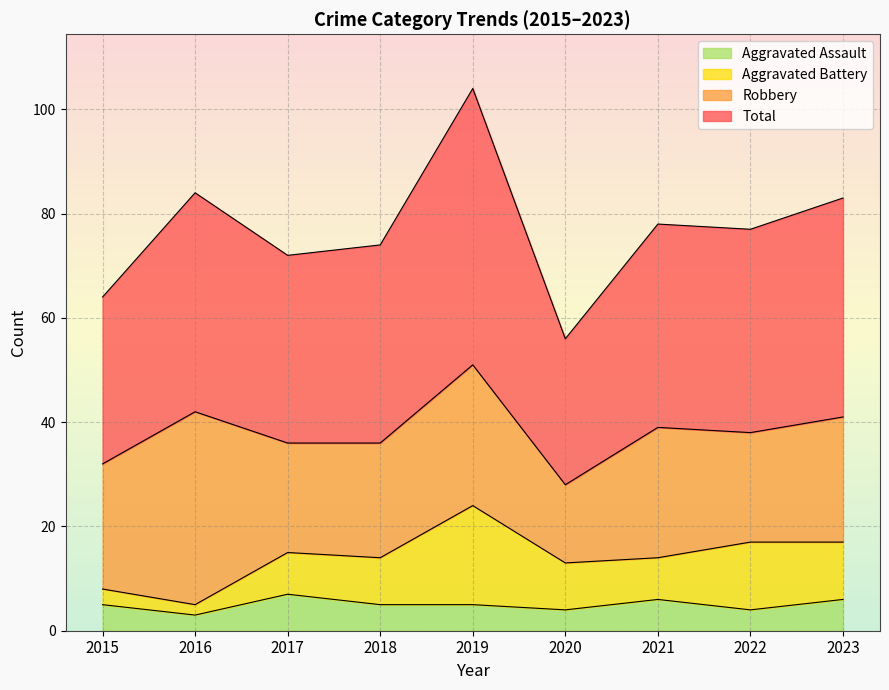

The Total series shows 77 at 2022. True or false?

True